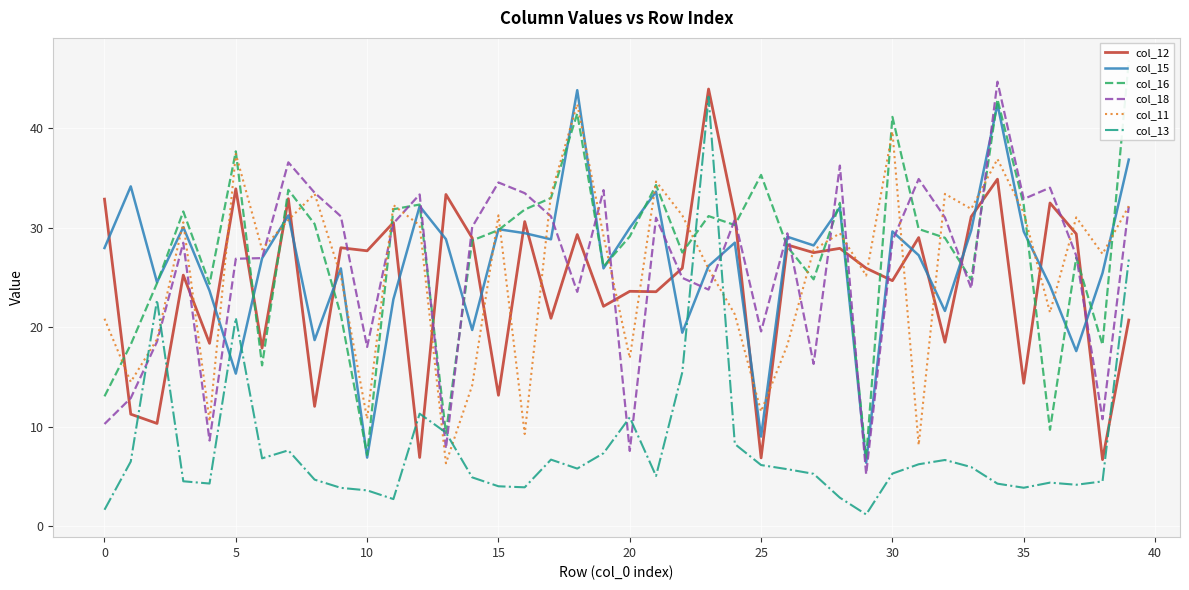

What is the maximum value for col_12?

44.0